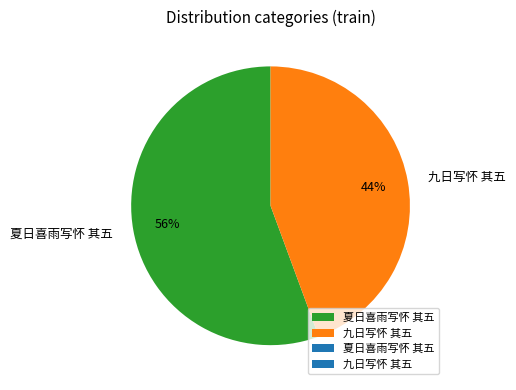

Is 九日写怀 其五 the majority of the pie?

No